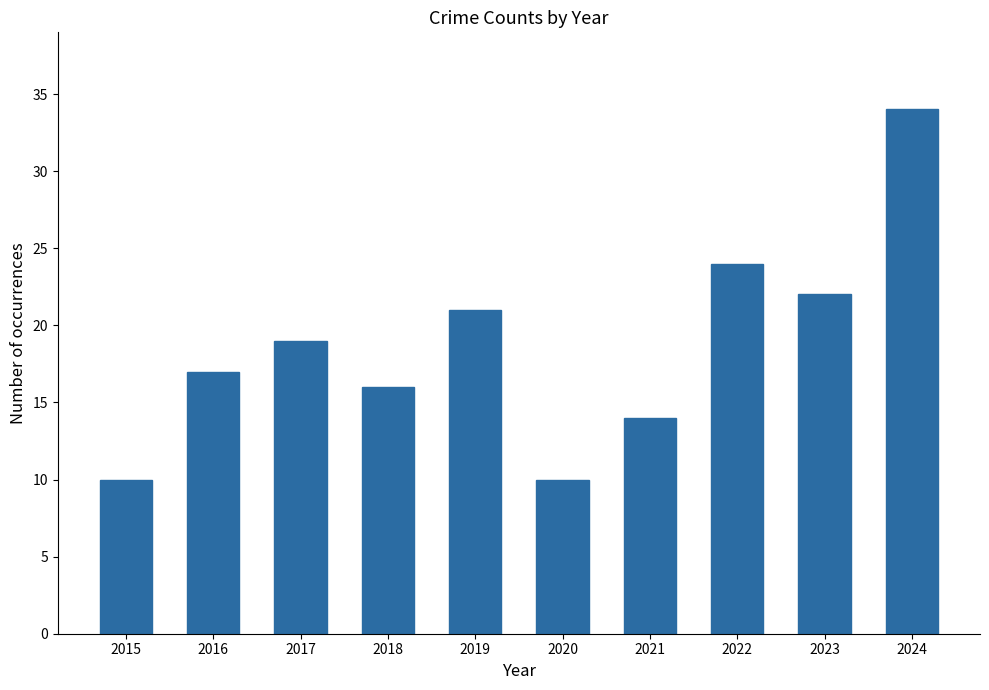

Is it true that the value at 2023 is 29?

False